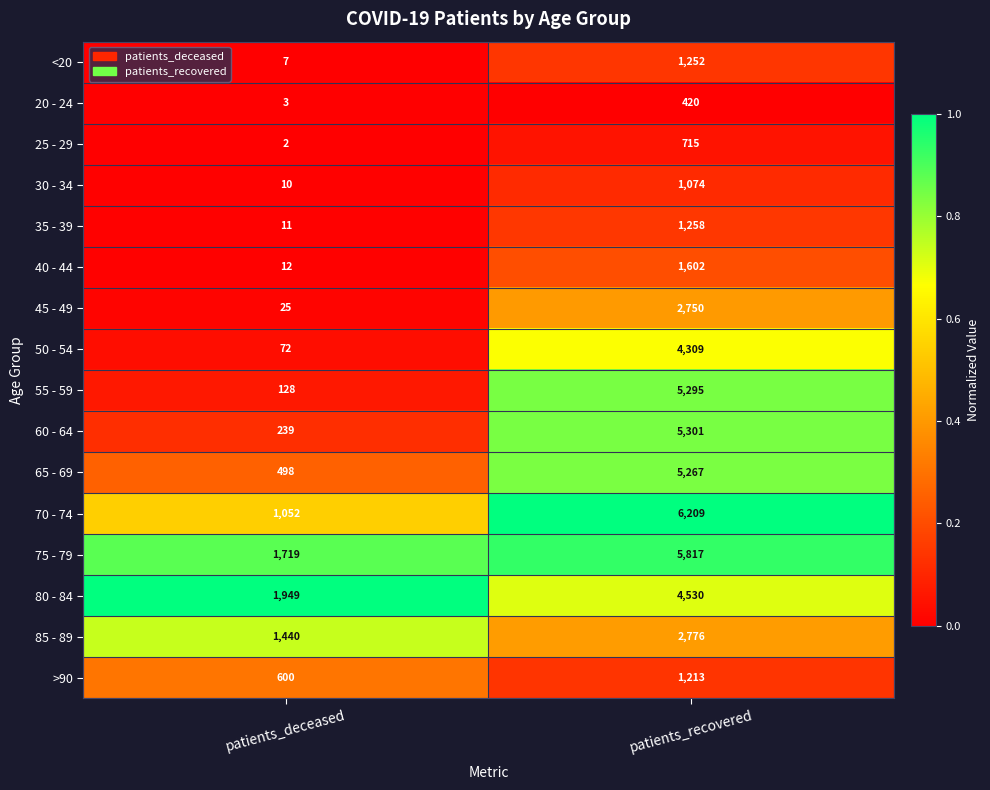

Which series changed the most between patients_deceased and patients_recovered?

55 - 59